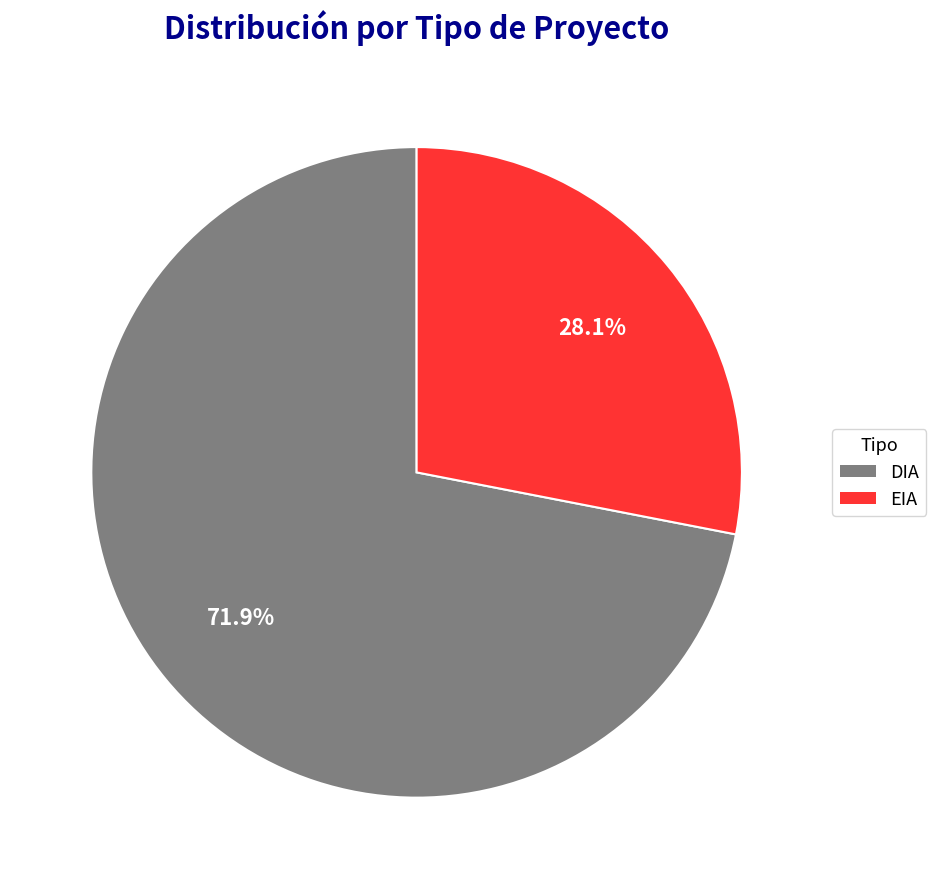

To the nearest percent, what portion does DIA represent?

72%